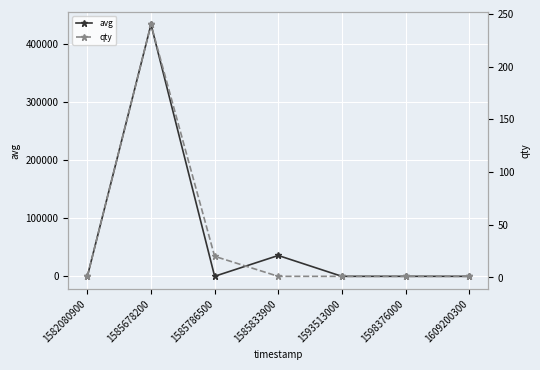

What is the difference between the maximum and minimum values in the avg series?

433108